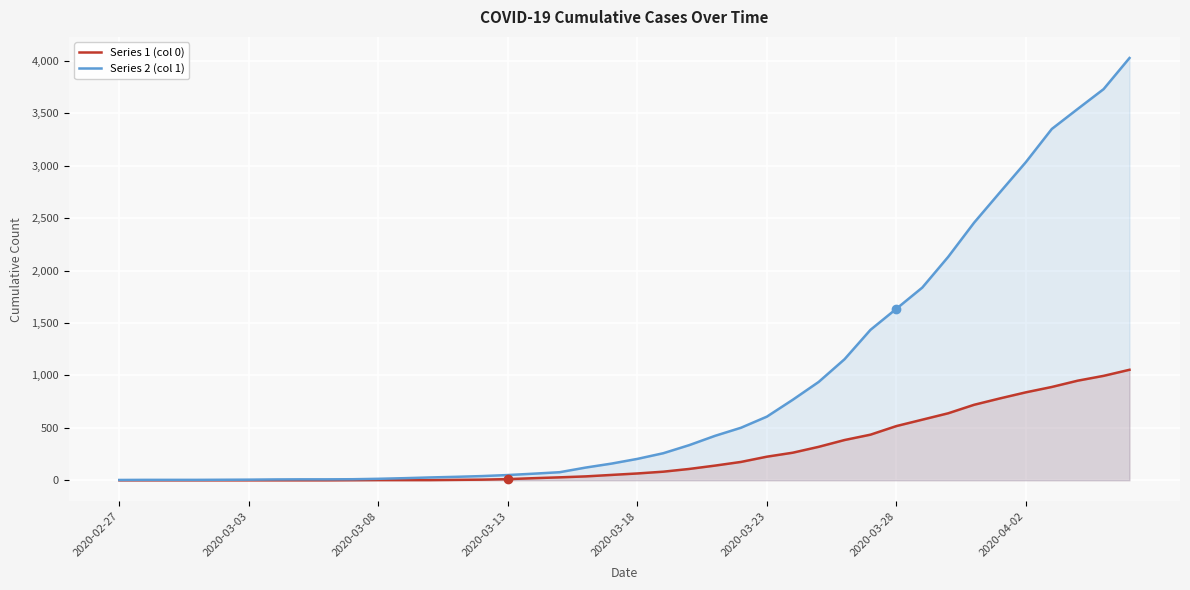

Which series has the widest spread of values?

Series 2 (col 1)